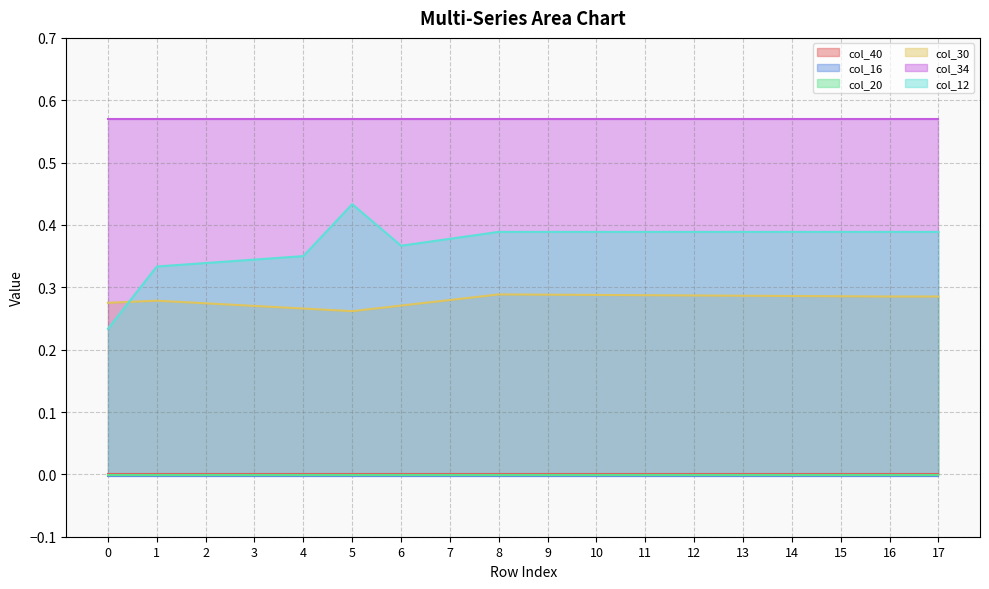

At how many categories does at least one series exceed 0?

18